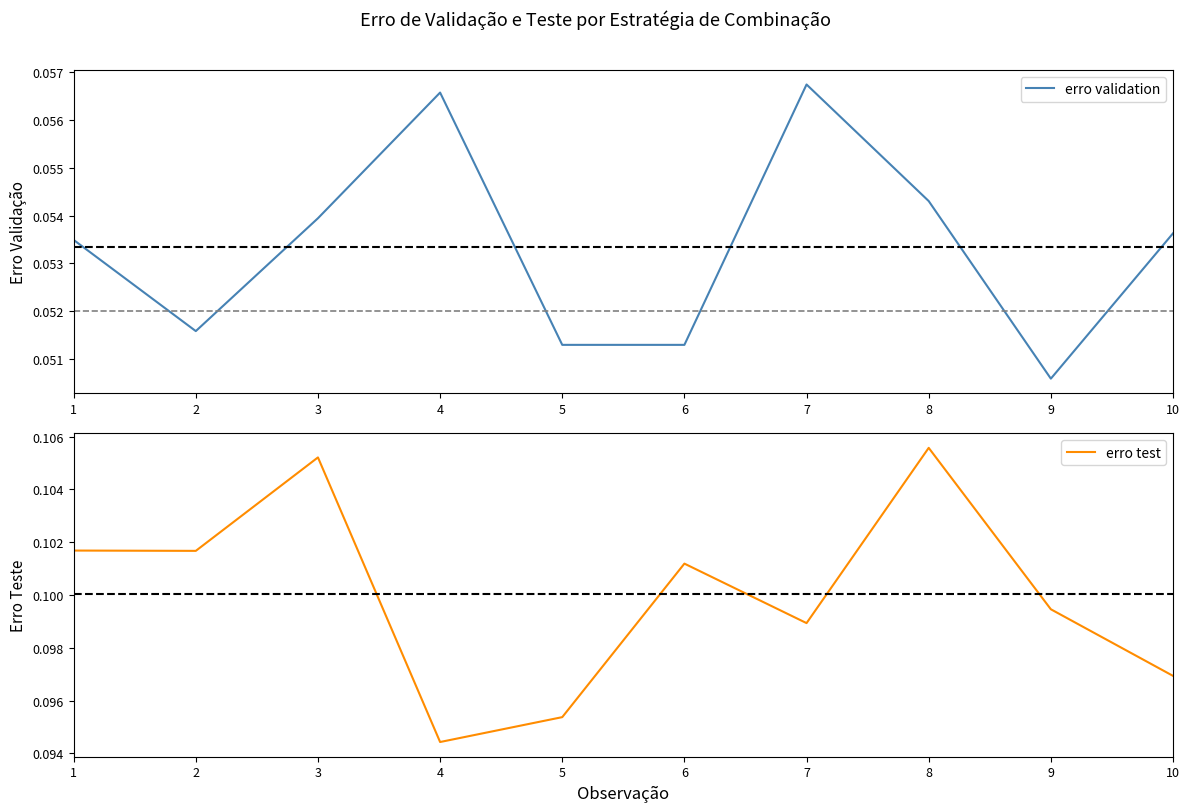

How many erro test values are between 0 and 1?

10